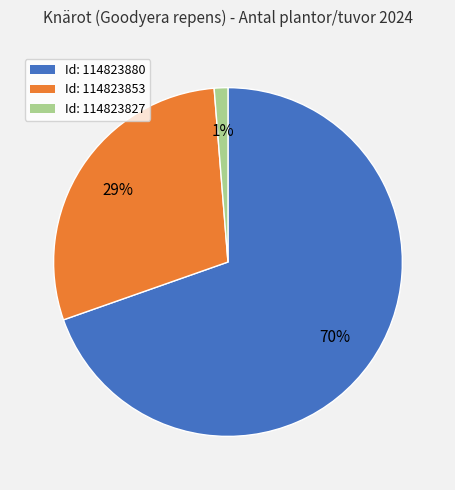

To the nearest percent, what is the average slice percentage?

33%